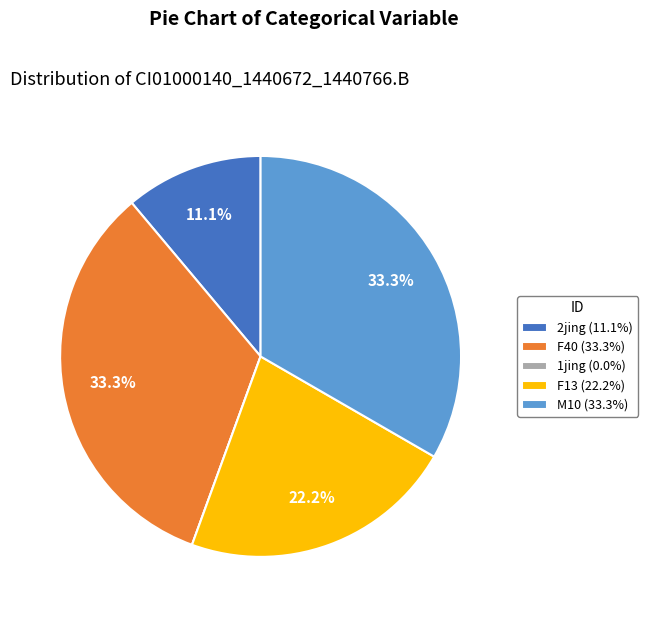

Approximately how many times larger is the value at 2jing compared to F40?

0.3